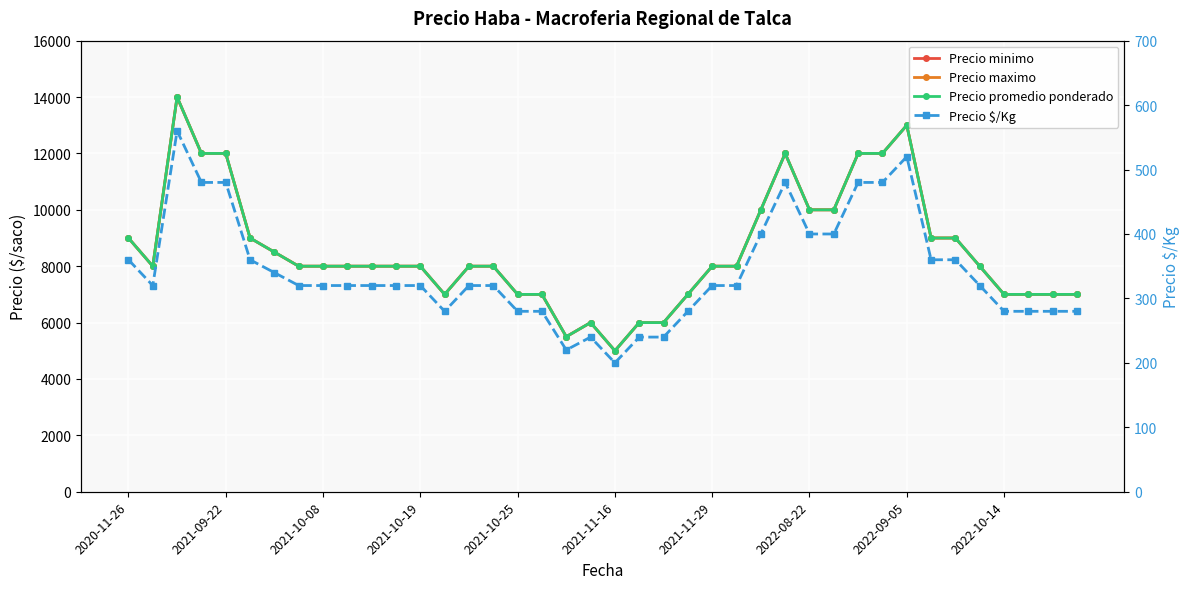

What is the lowest value of the Precio promedio ponderado series?

5000